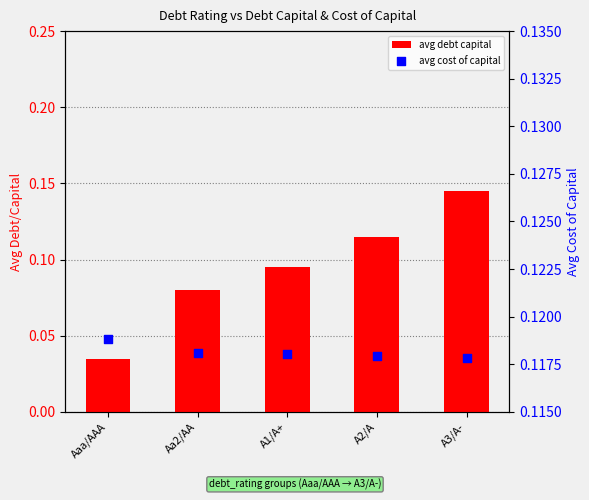

What is the total value across all series at A1/A+?

0.2